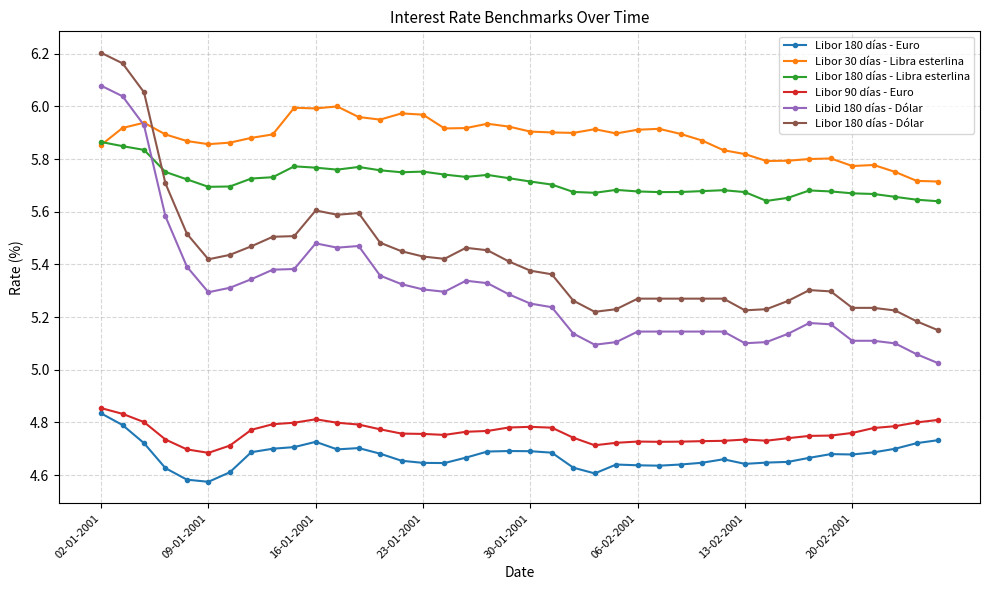

True or false: Libor 90 días - Euro and Libor 180 días - Libra esterlina intersect in this chart.

False